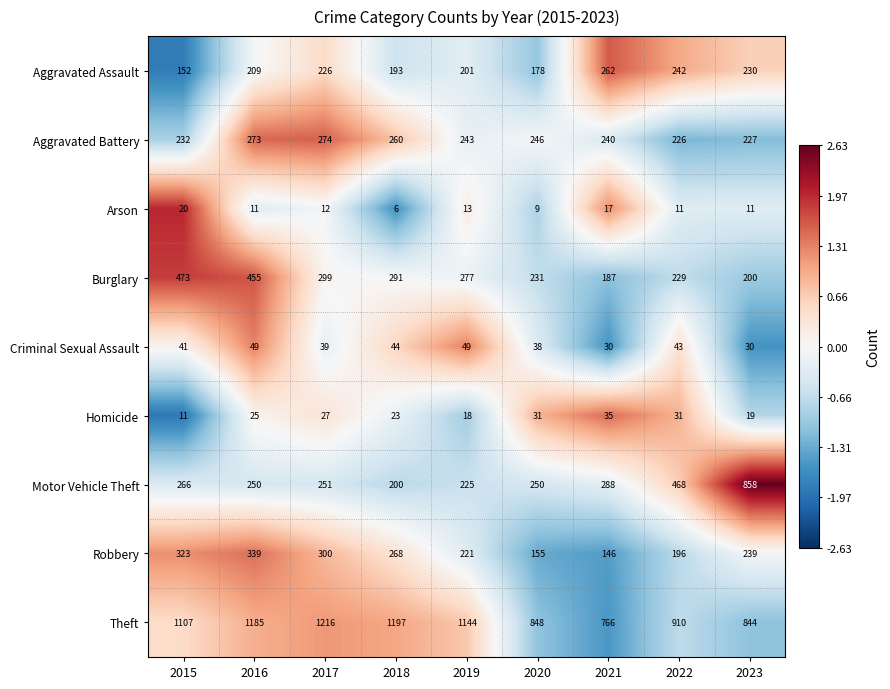

At which label is Homicide closest to 23?

2018